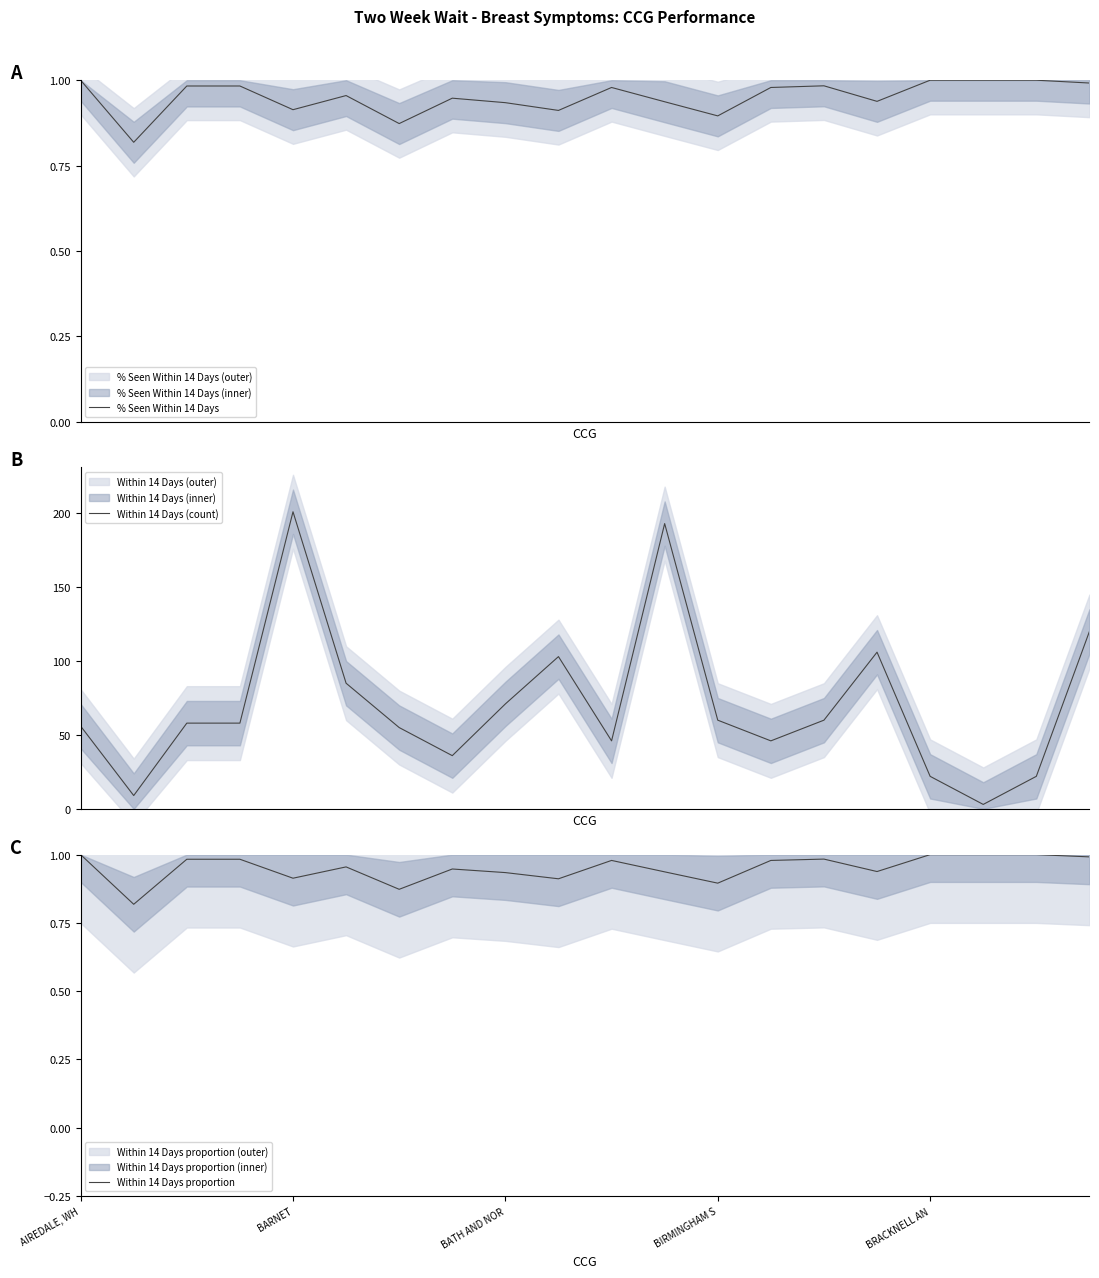

Is it true that Within 14 Days proportion equals 1.0 at 19?

True